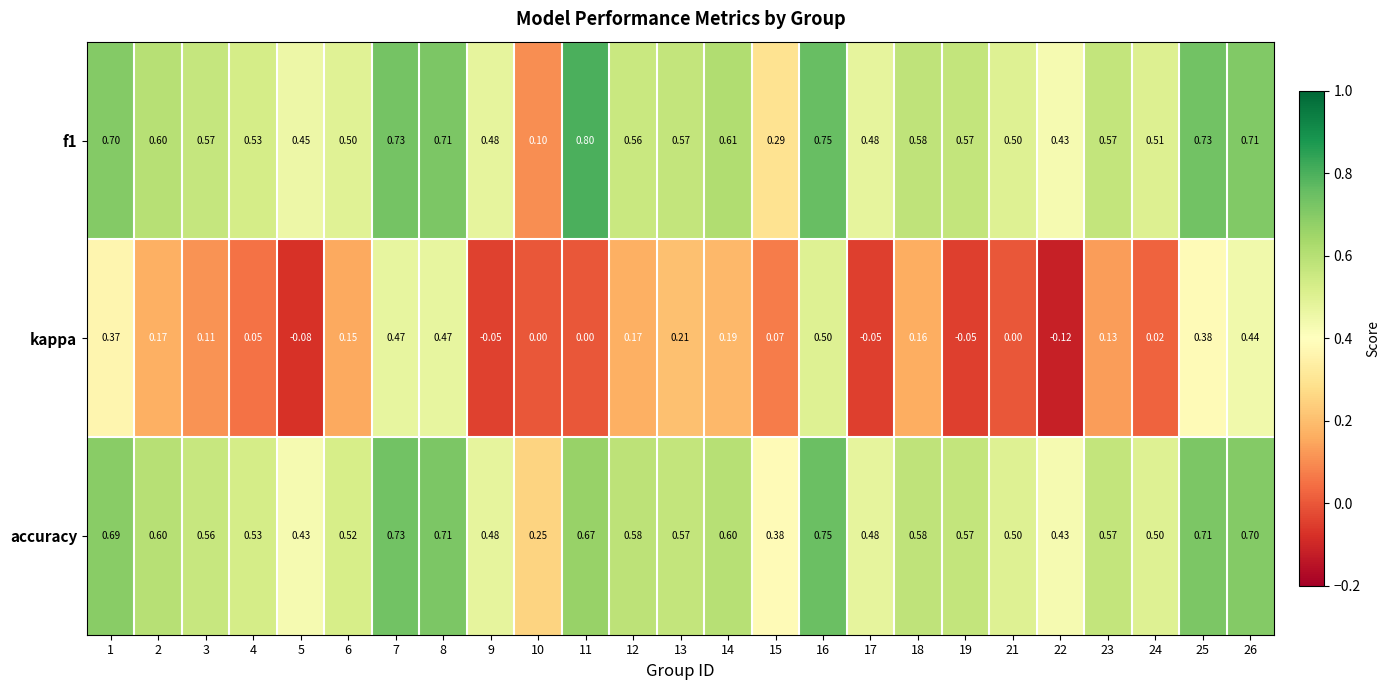

Count the number of categories in the chart.

25